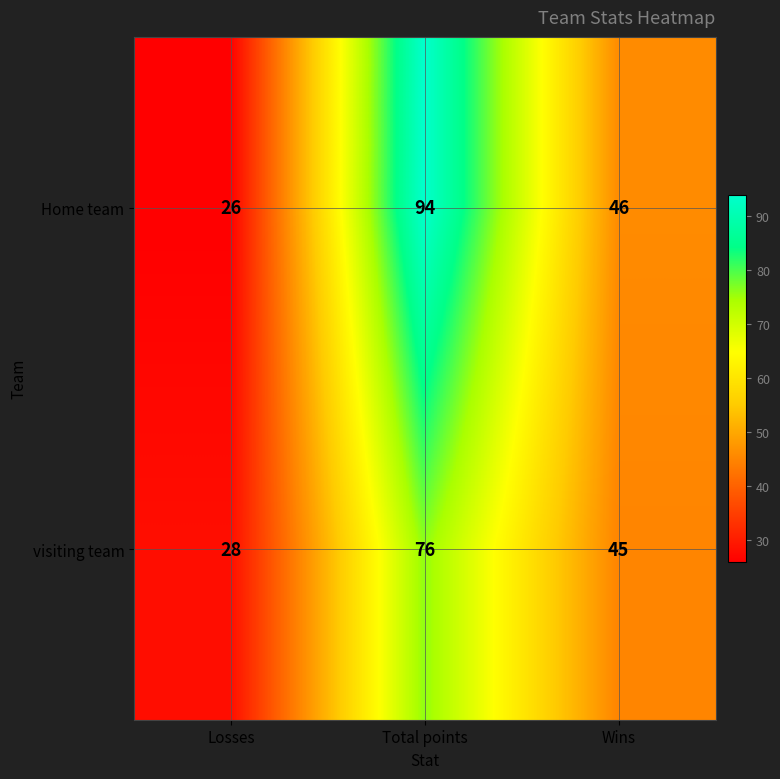

At which category is the sum across all series the highest?

Total points